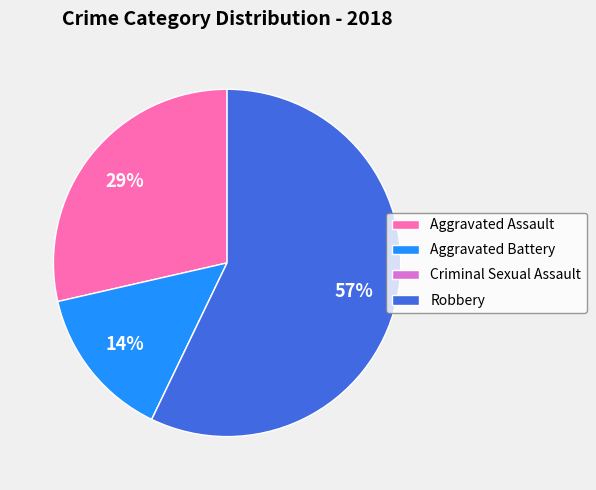

Which category has the biggest portion of the pie?

Robbery